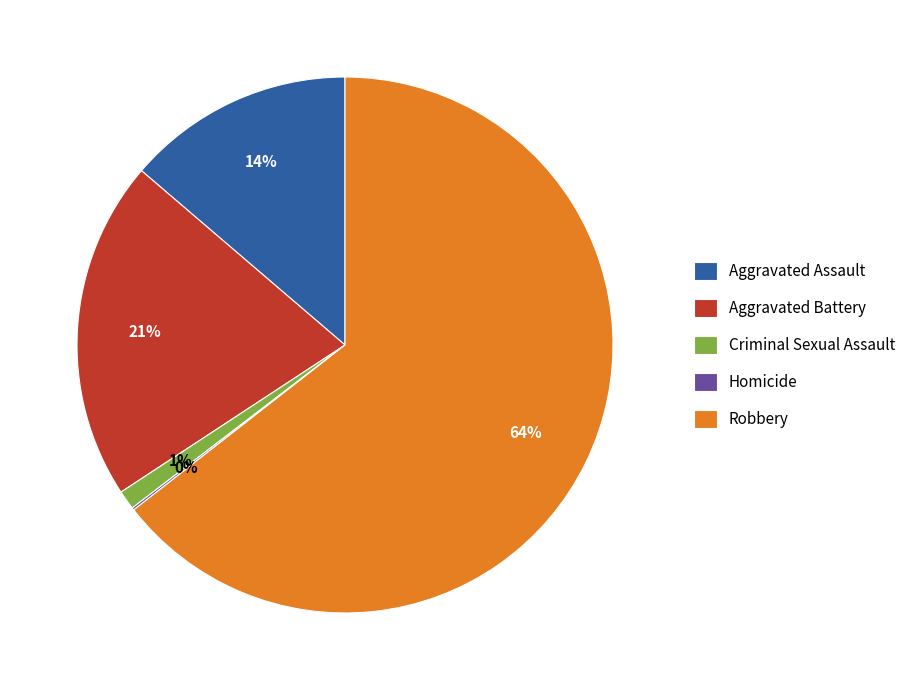

To the nearest percent, what percentage of the pie is Criminal Sexual Assault?

1%